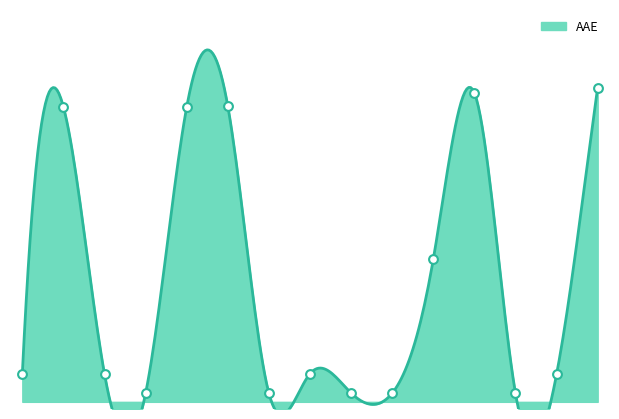

What is the ratio of the value at 3 to the value at 10?

3.2